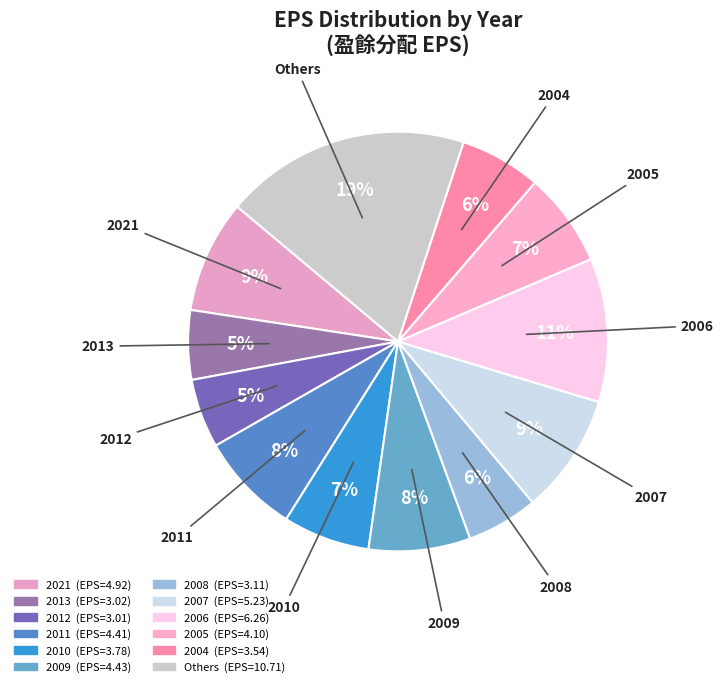

How many segments does this pie chart have?

12